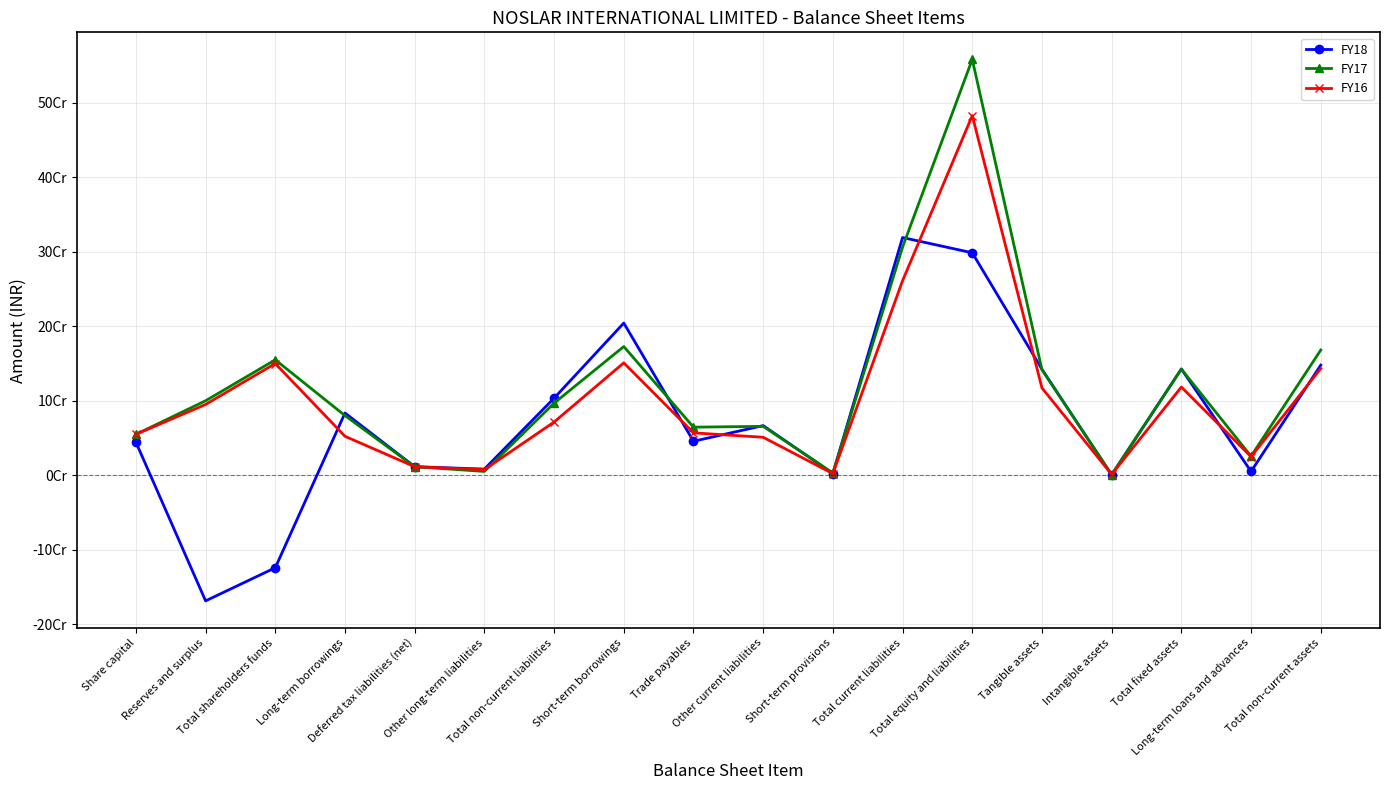

What are all the series names shown in the legend?

FY18, FY17, FY16